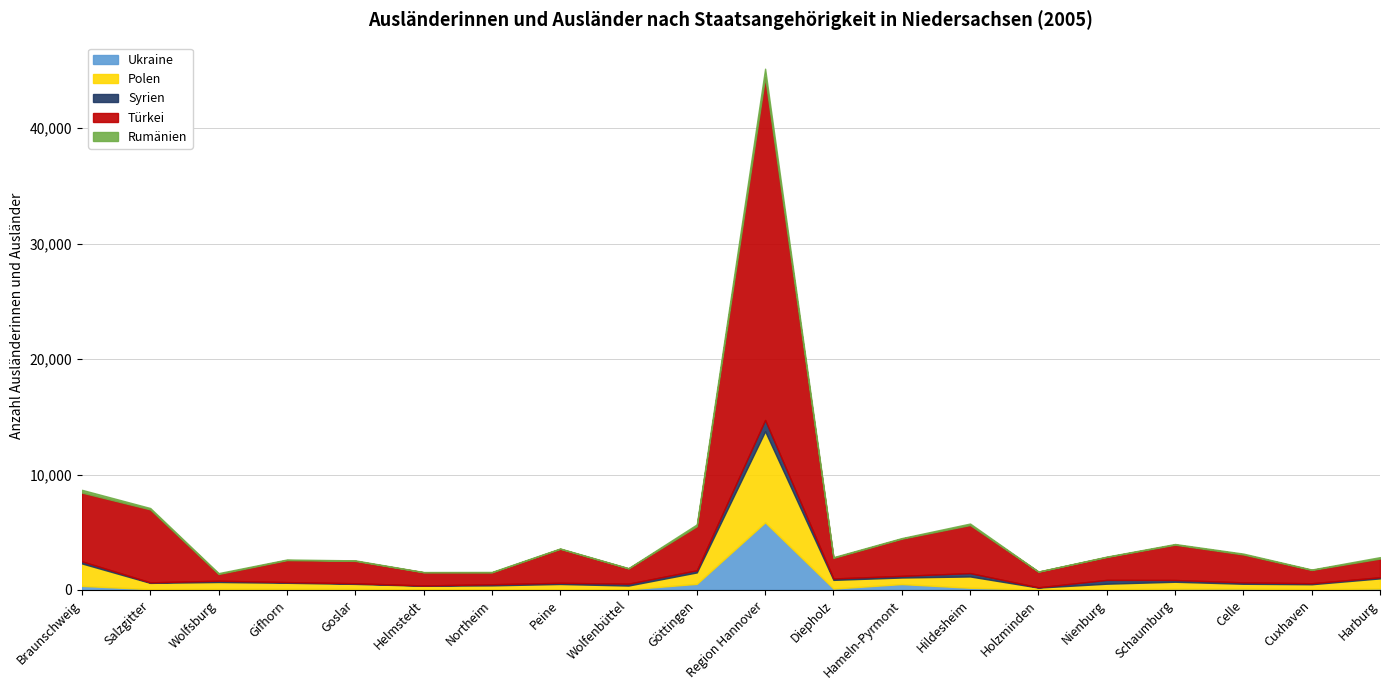

True or false: Ukraine and Türkei cross at least once.

False